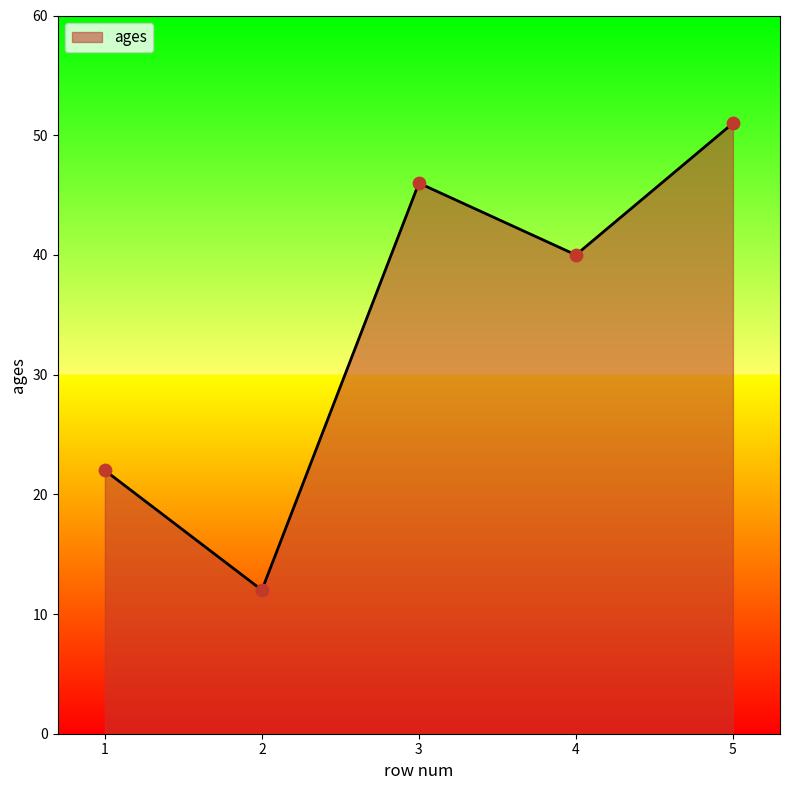

Which has a higher value, 1 or 4?

4